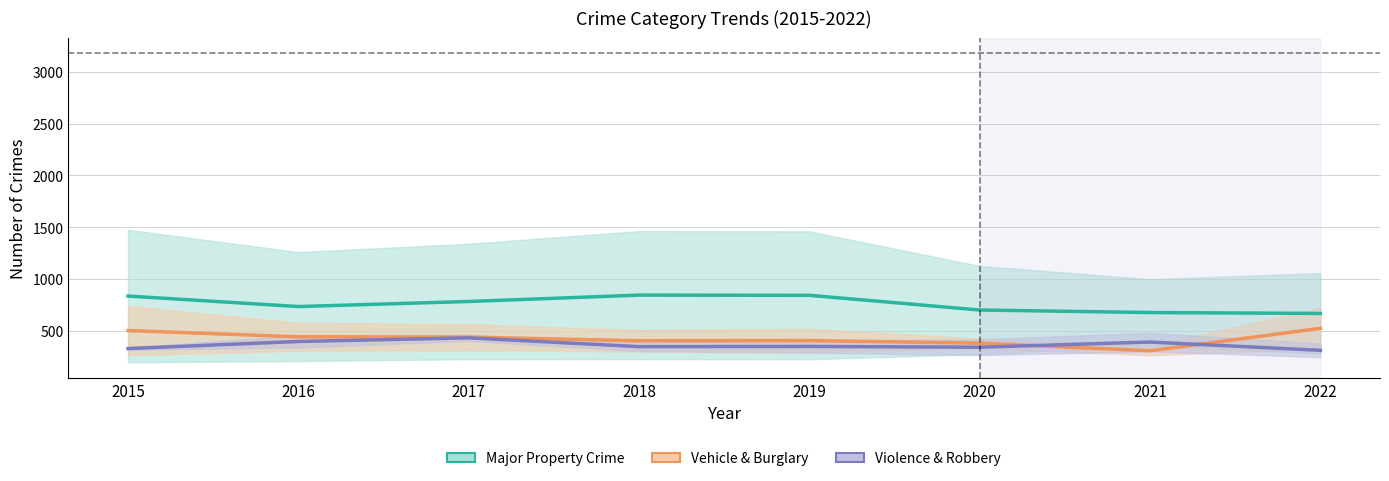

How many data points in Vehicle & Burglary are less than 437?

4